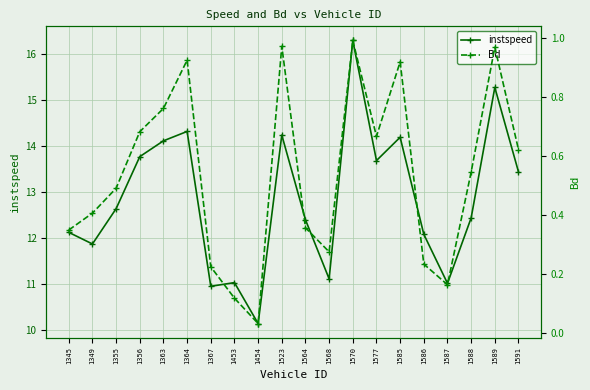

In Bd, how many points are higher than both neighbors (excluding endpoints)?

5